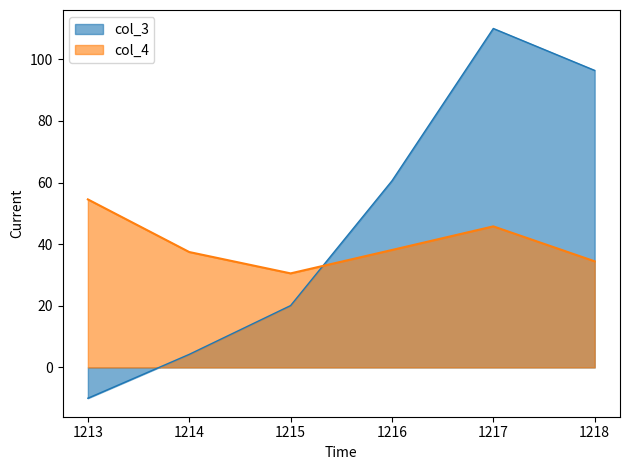

The col_4 series shows 72.0 at 1217. True or false?

False